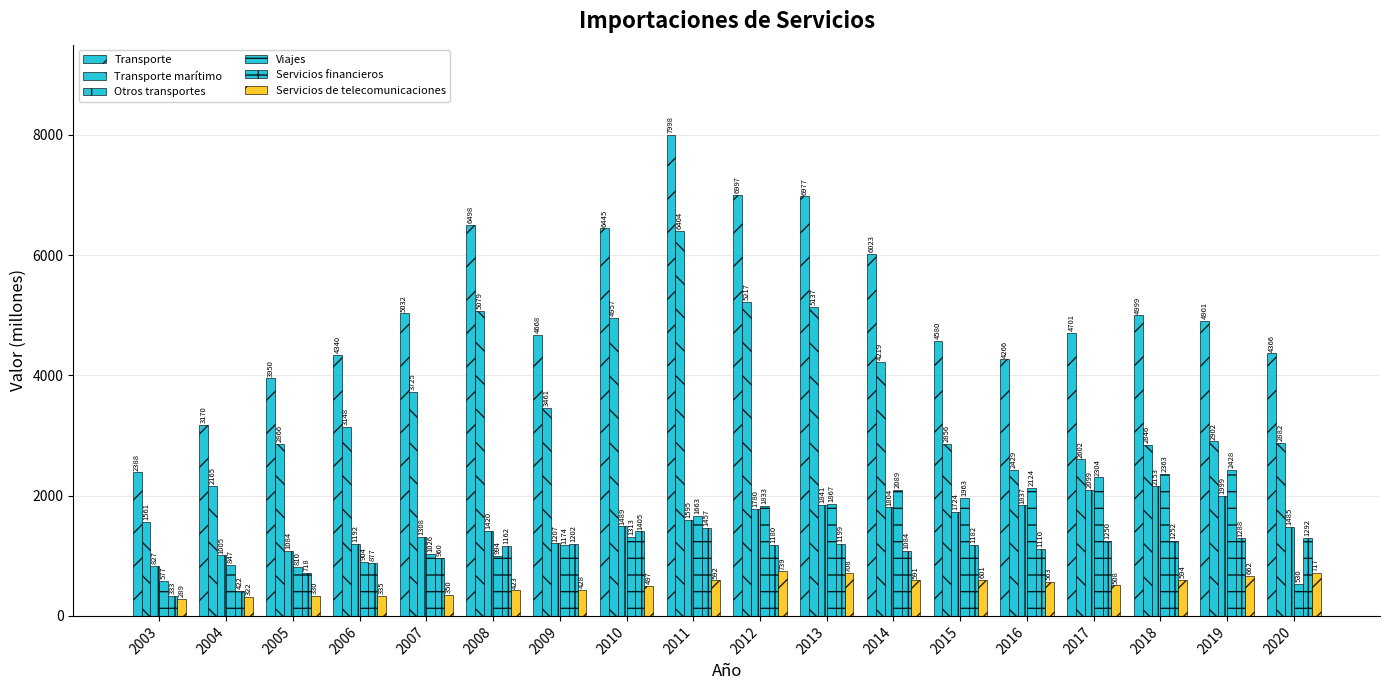

What is the difference between the second highest and minimum values in the Viajes series?

1833